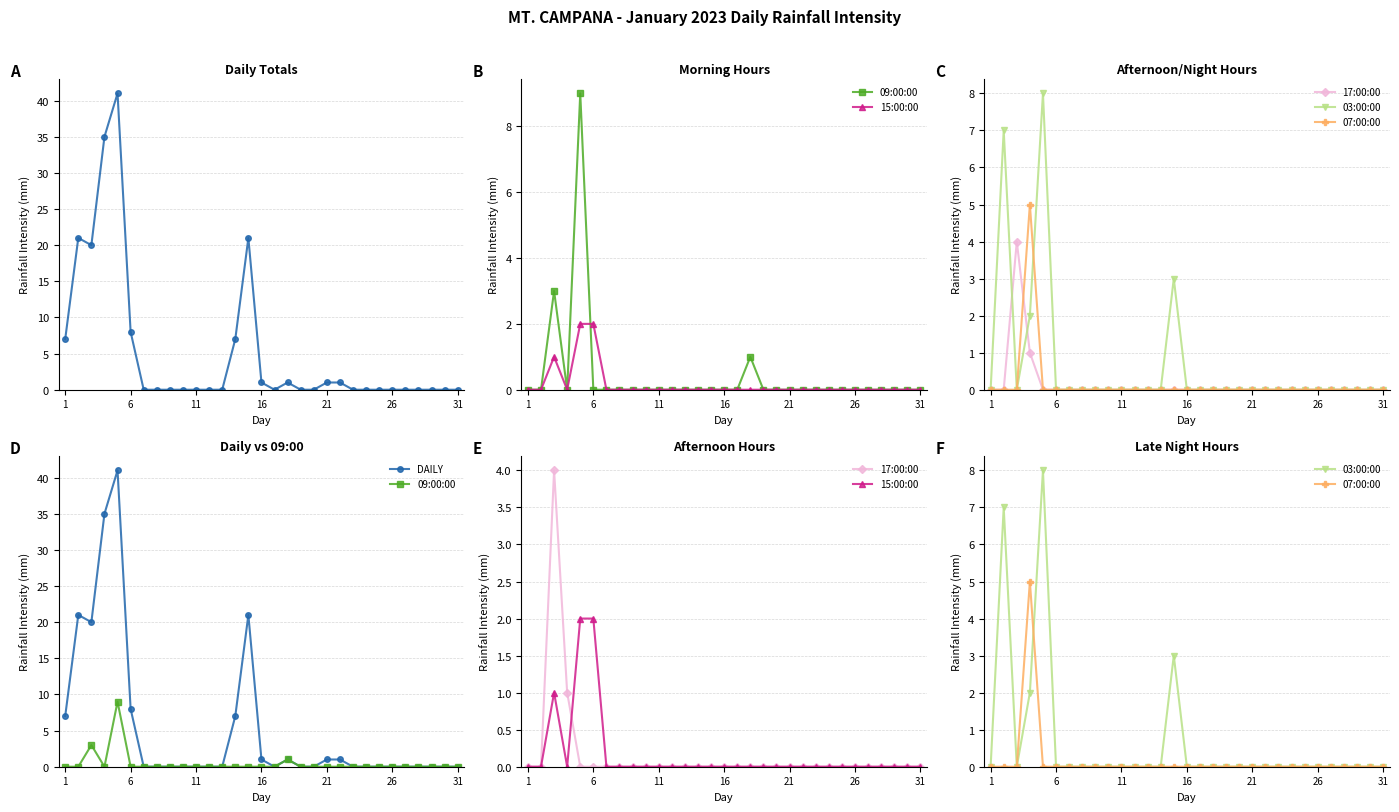

What is the sum of all 15:00:00 values?

5